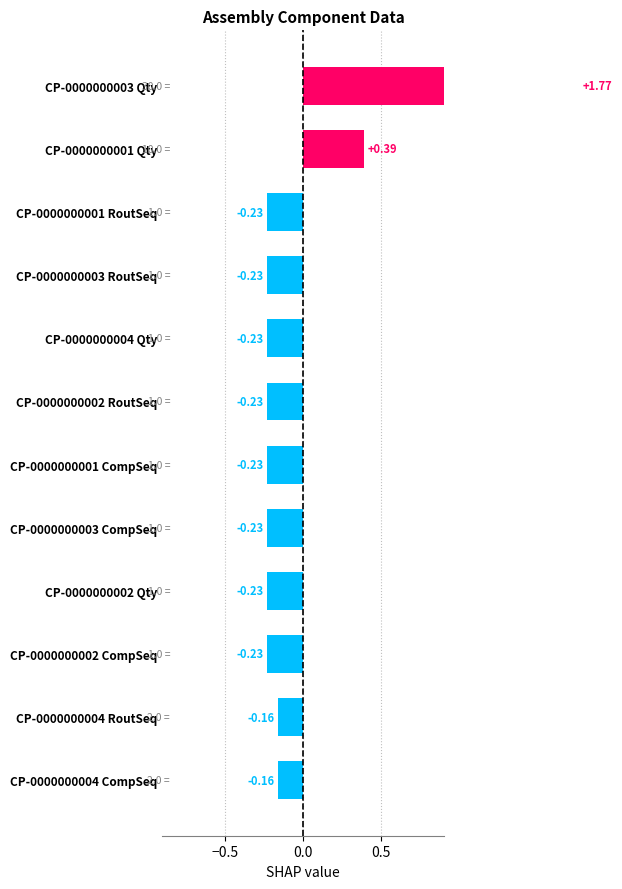

How many bars are there in total?

12